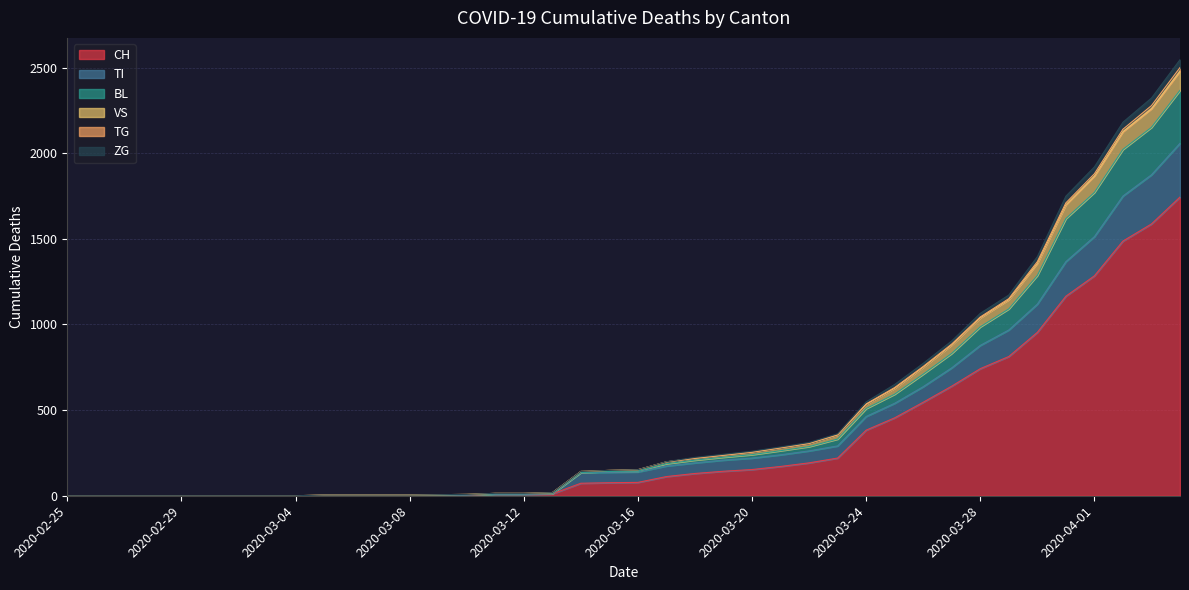

Is the value of TI at 2020-03-11 greater than the value of BL at 2020-03-16?

No